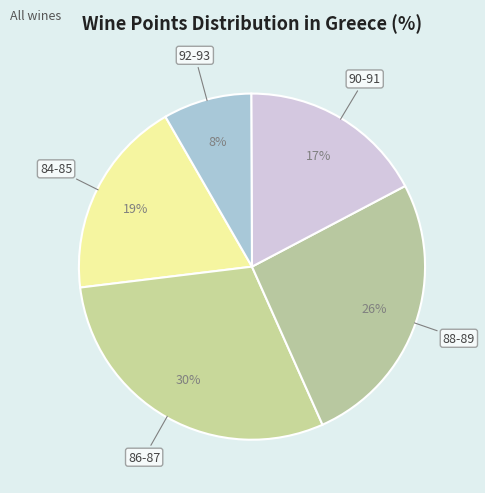

To the nearest percent, what is the difference between the 86-87 and 84-85 slice percentages?

11%